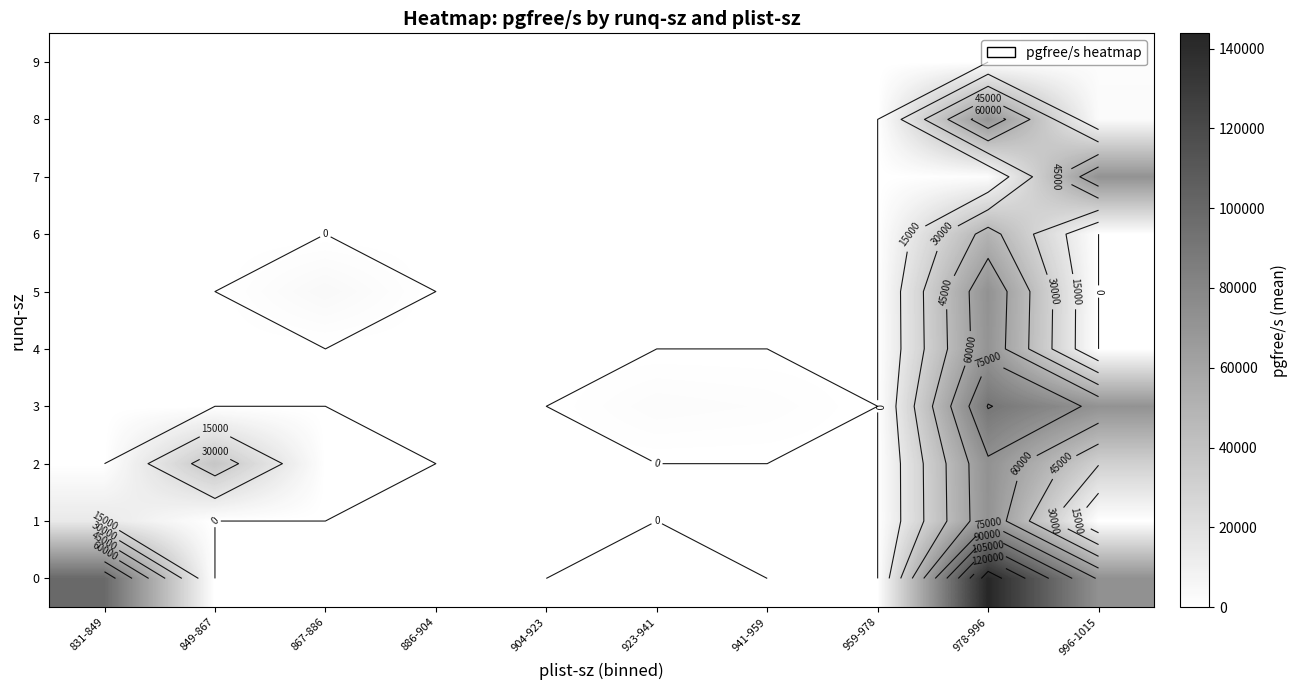

Which has a higher value, 849-867 or 867-886?

849-867